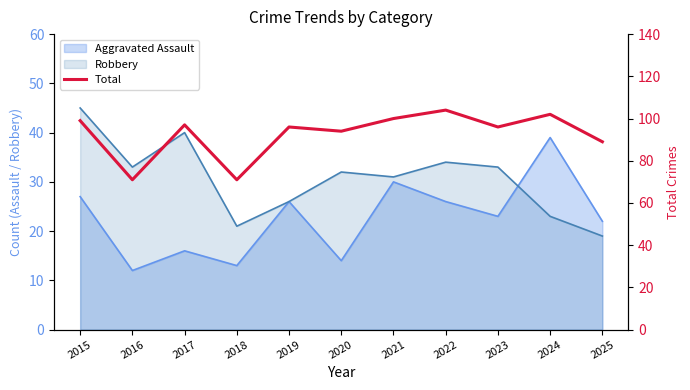

At which category does the chart reach its peak across all series?

2022